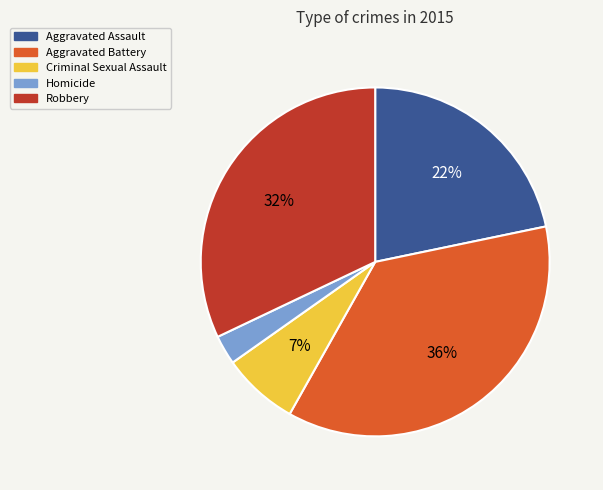

Does Homicide account for over 50% of the chart?

No